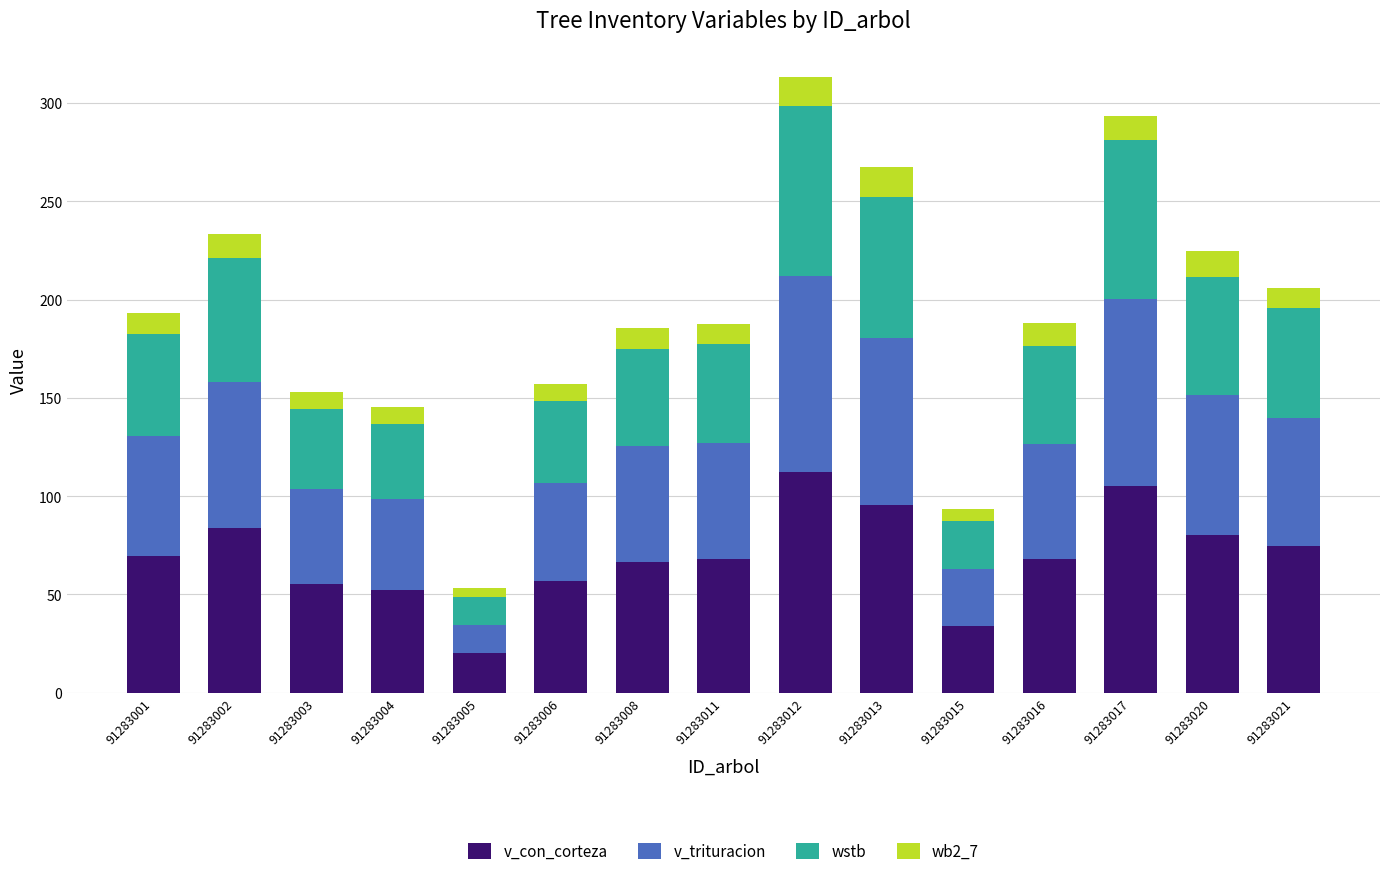

What value does the v_con_corteza series have at 91283002?

83.8